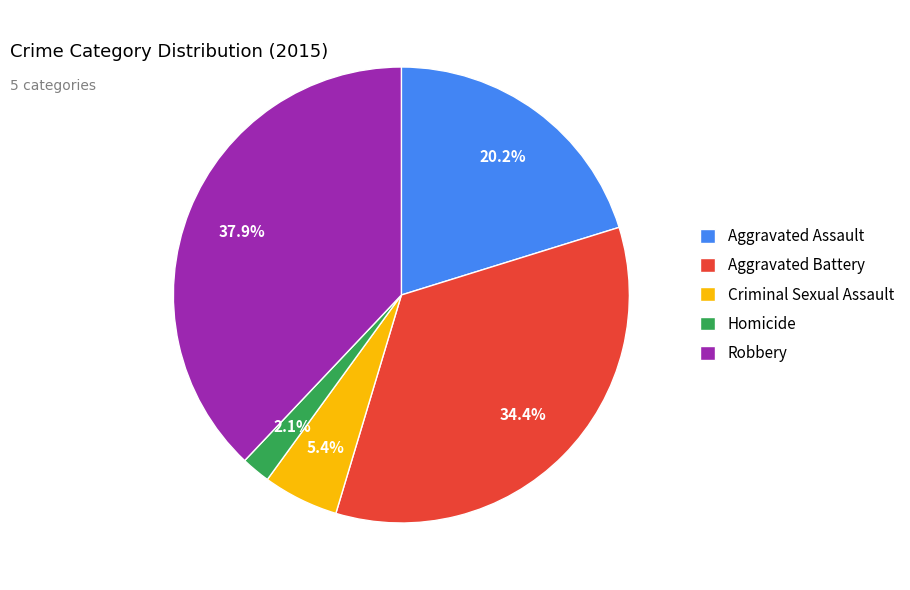

Is it true that Aggravated Battery is 34% of the pie?

True